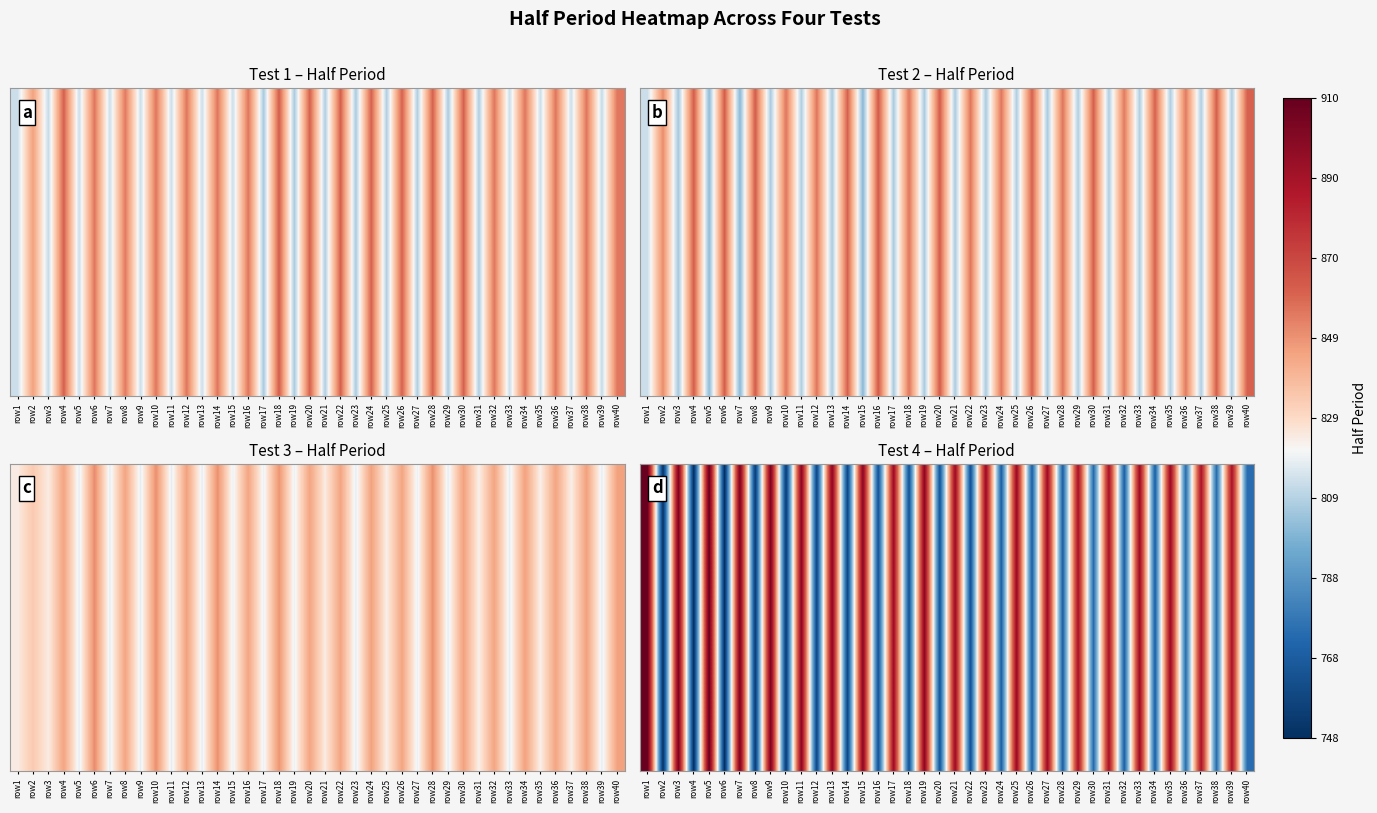

What is the greatest value displayed?

910